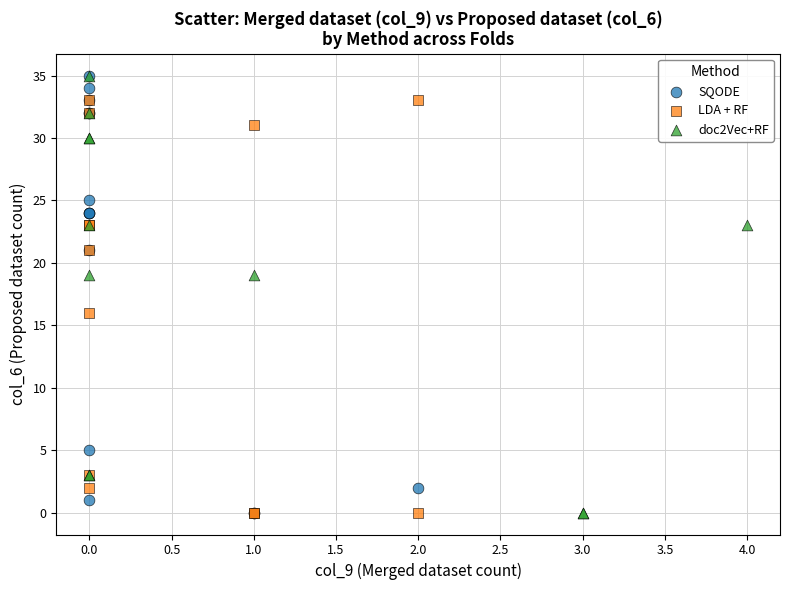

What are all the series names shown in the legend?

SQODE, LDA + RF, doc2Vec+RF